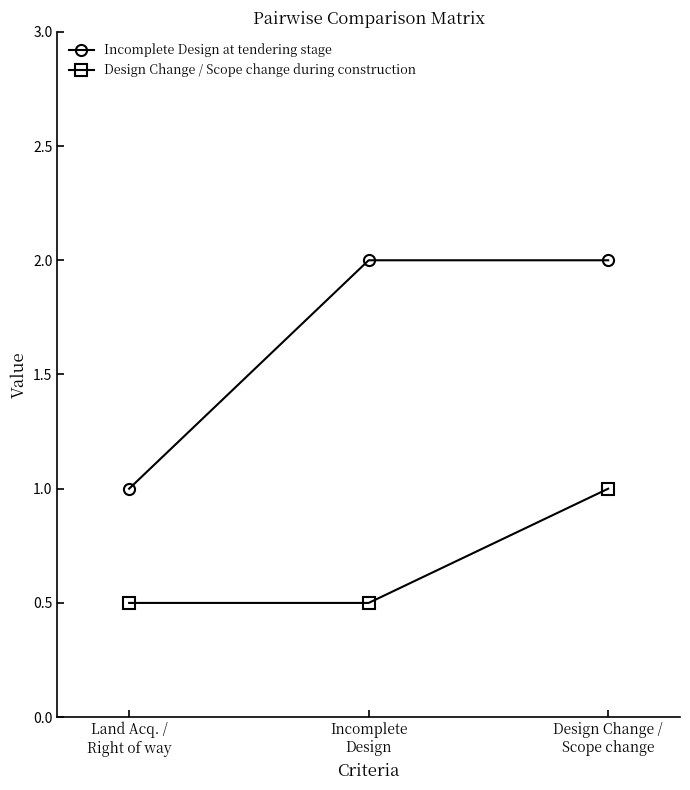

Reading left to right, what are all the values shown in this chart?

Incomplete Design at tendering stage: 1.0	2.0	2.0
Design Change / Scope change during construction: 0.5	0.5	1.0